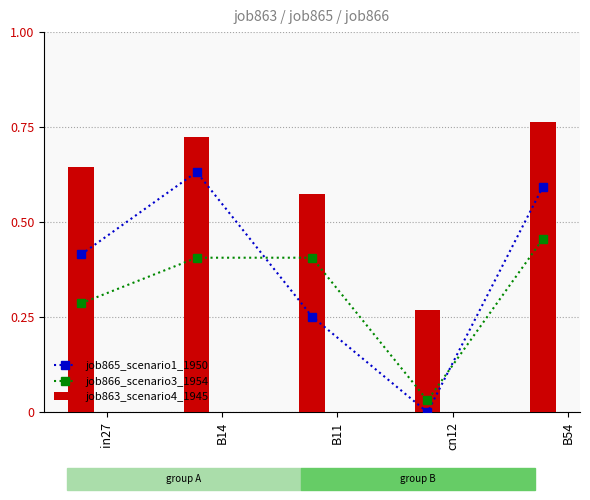

True or false: job863_scenario4_1945 has a value of 0.2 at in27.

False